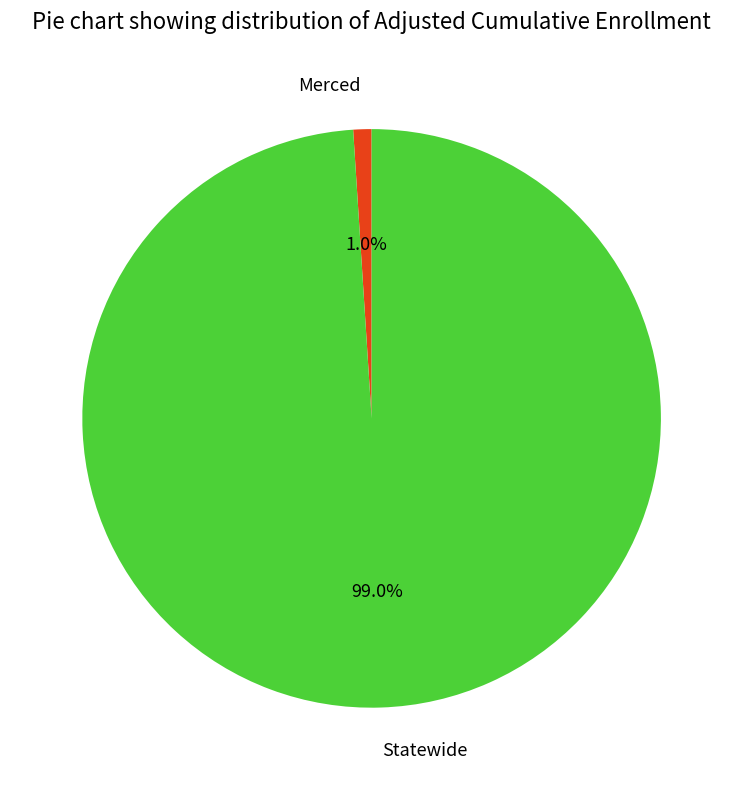

What is the total percentage of Merced and Statewide?

100.0%